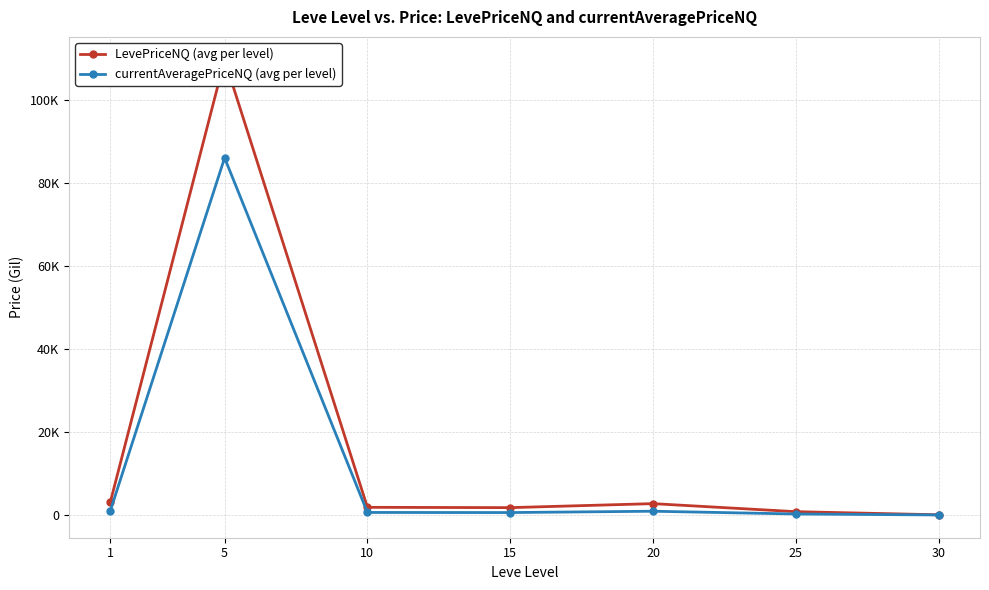

At which label does currentAveragePriceNQ (avg per level) reach its minimum?

30